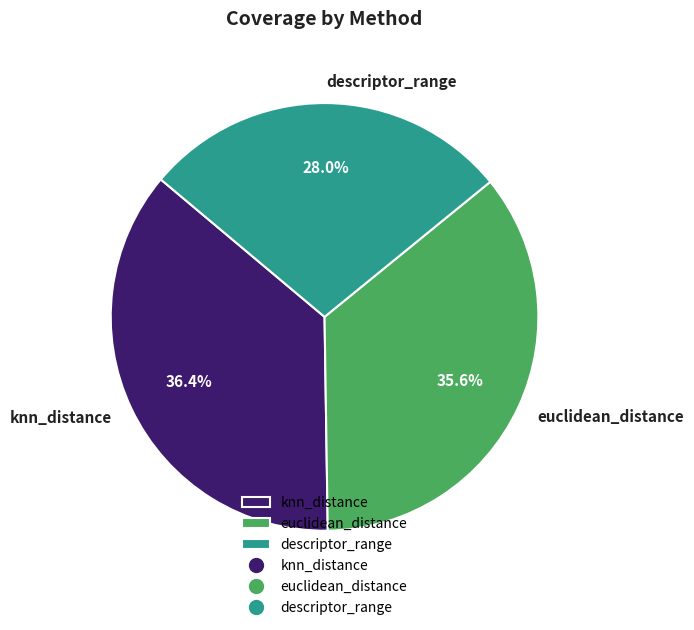

Is it true that descriptor_range is 42% of the pie?

False